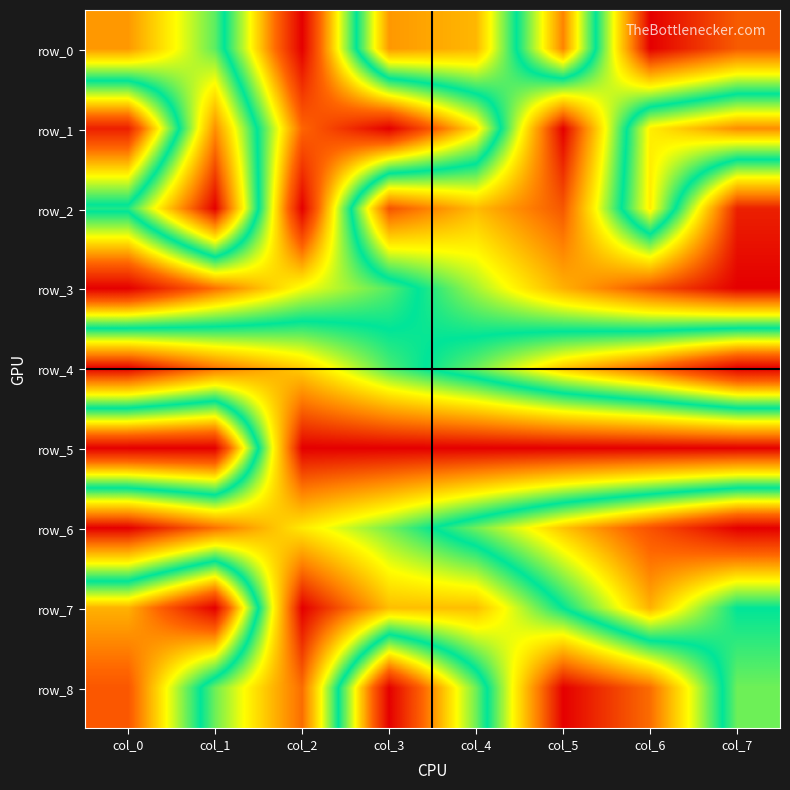

Which has a higher value, col_0 or col_2?

col_2